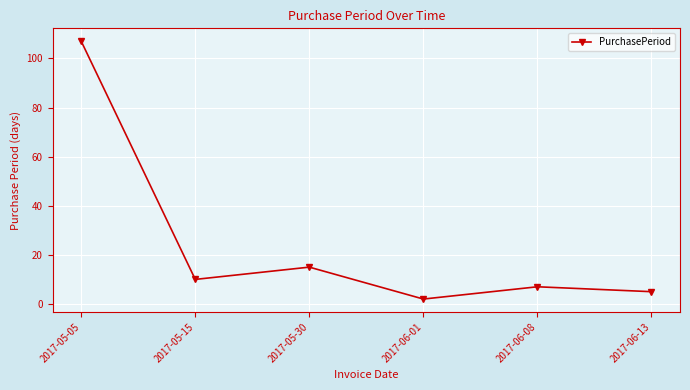

What is the label of the 6th point from the right?

2017-05-05